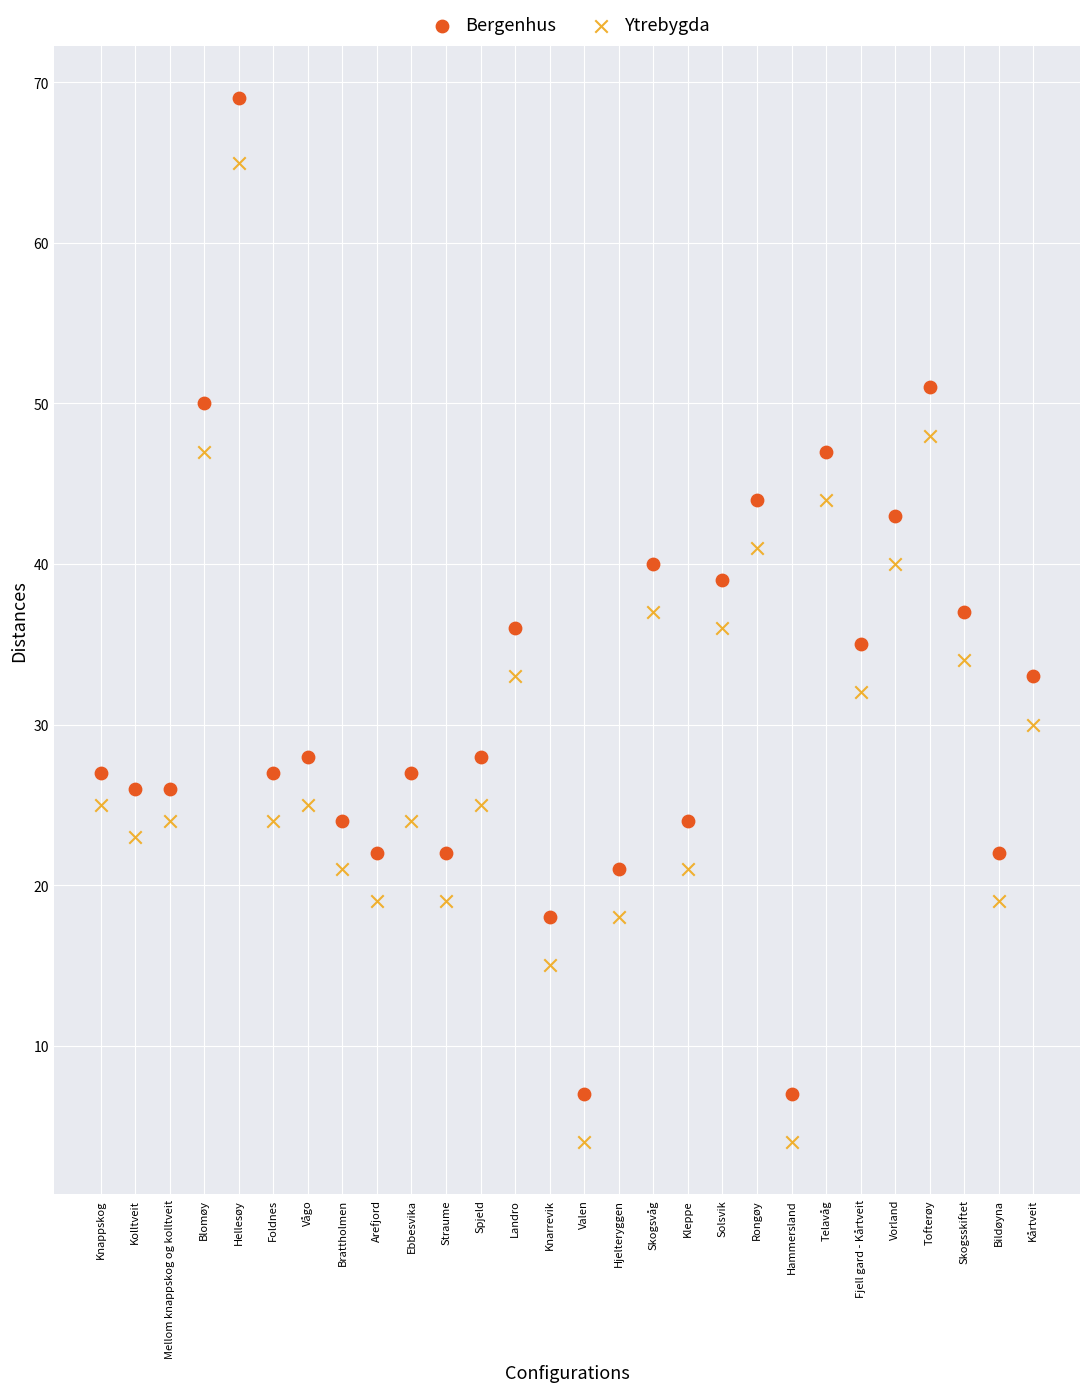

Across all data points, what is the range of Y values (max minus min)?

65